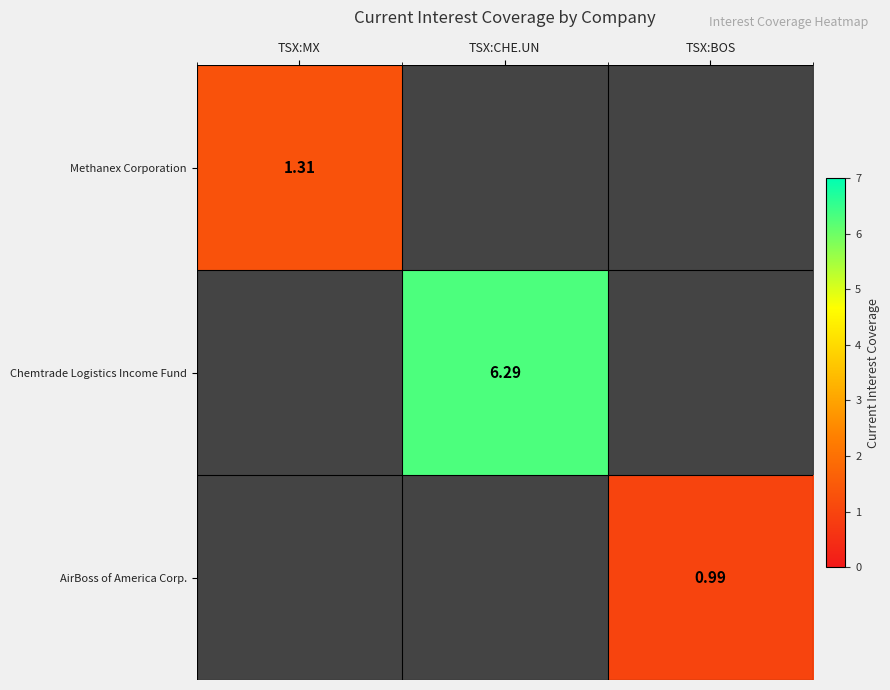

At which category does the chart reach its minimum across all series?

TSX:BOS